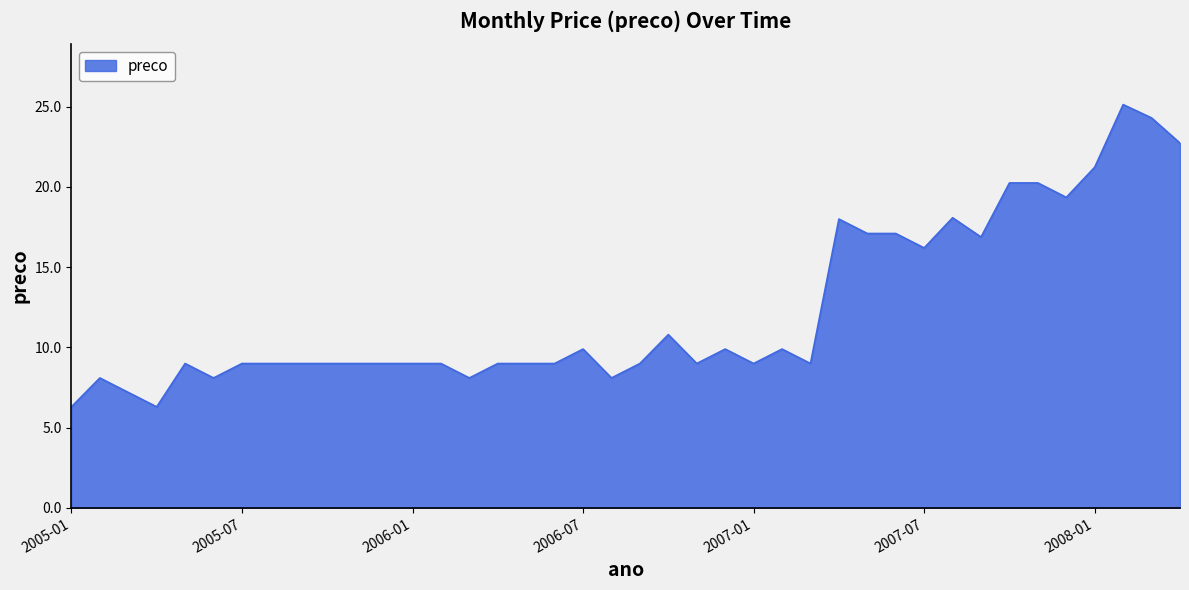

What is the maximum value shown in the chart?

25.1